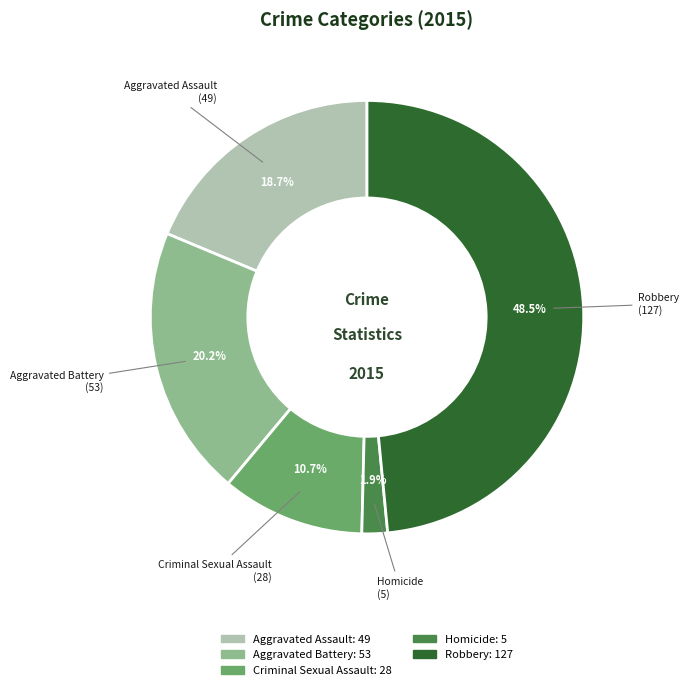

Is there any slice that represents more than half of the pie?

No